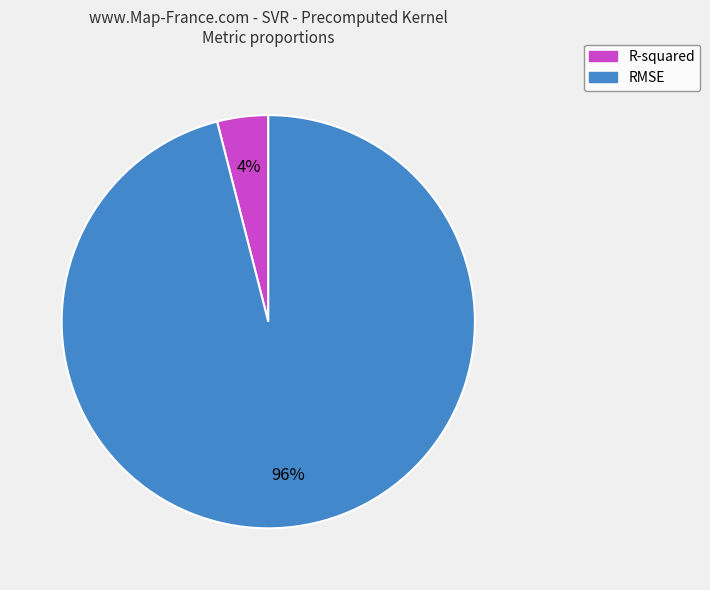

Do R-squared and RMSE together represent more than half of the pie?

Yes